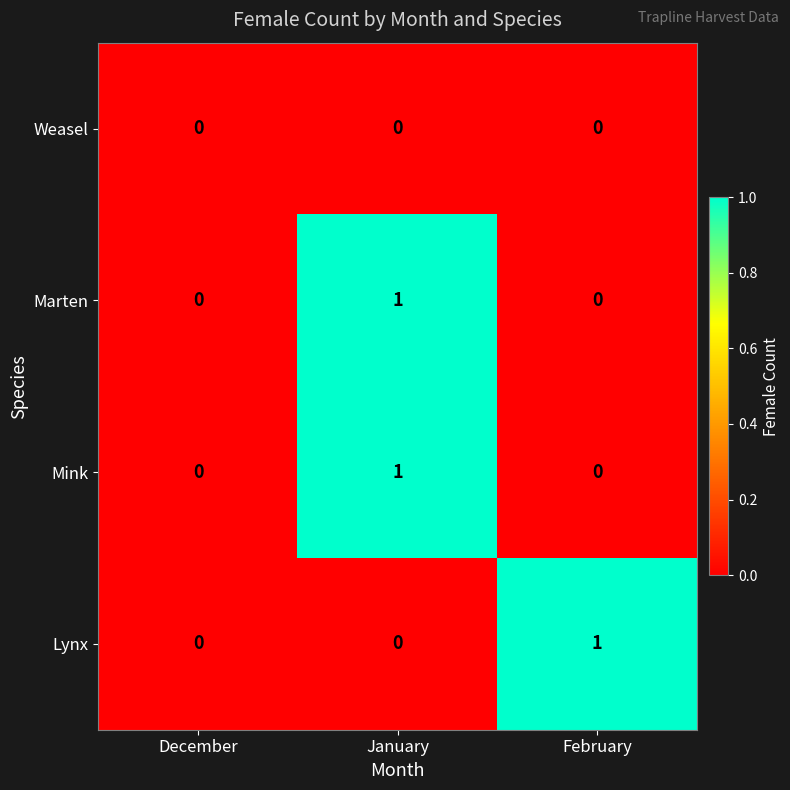

True or false: Mink has a value of 0 at December.

True